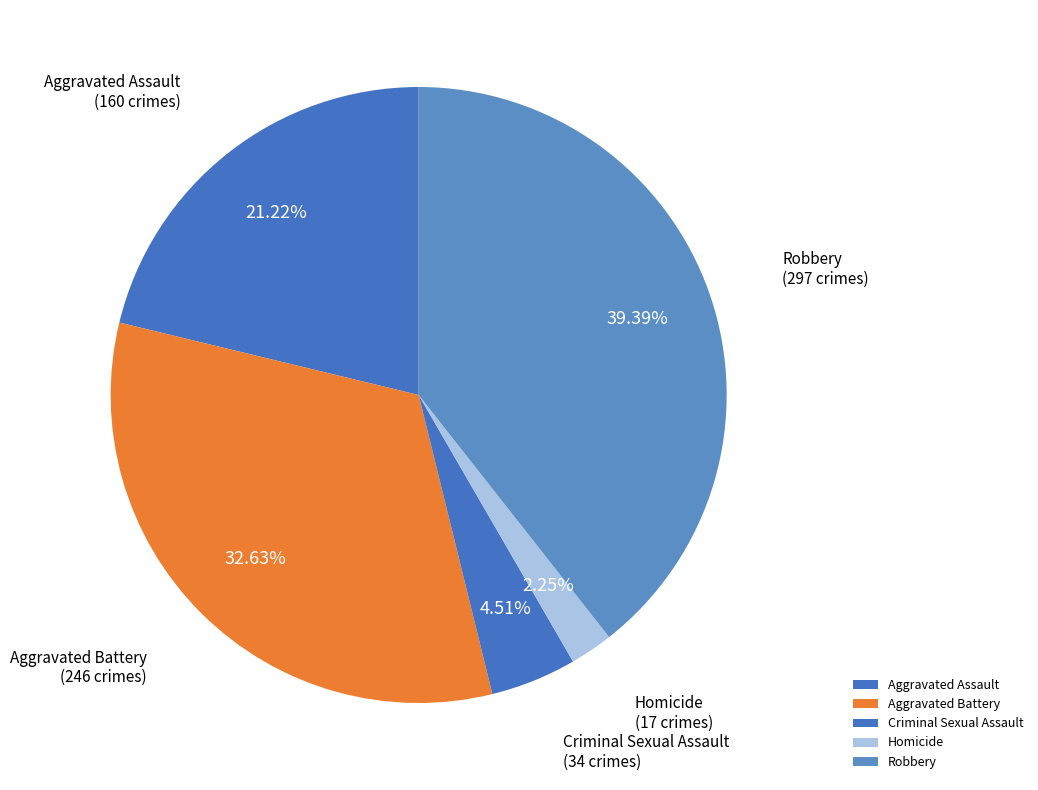

To the nearest percent, what is the difference between the Robbery and Criminal Sexual Assault slice percentages?

35%